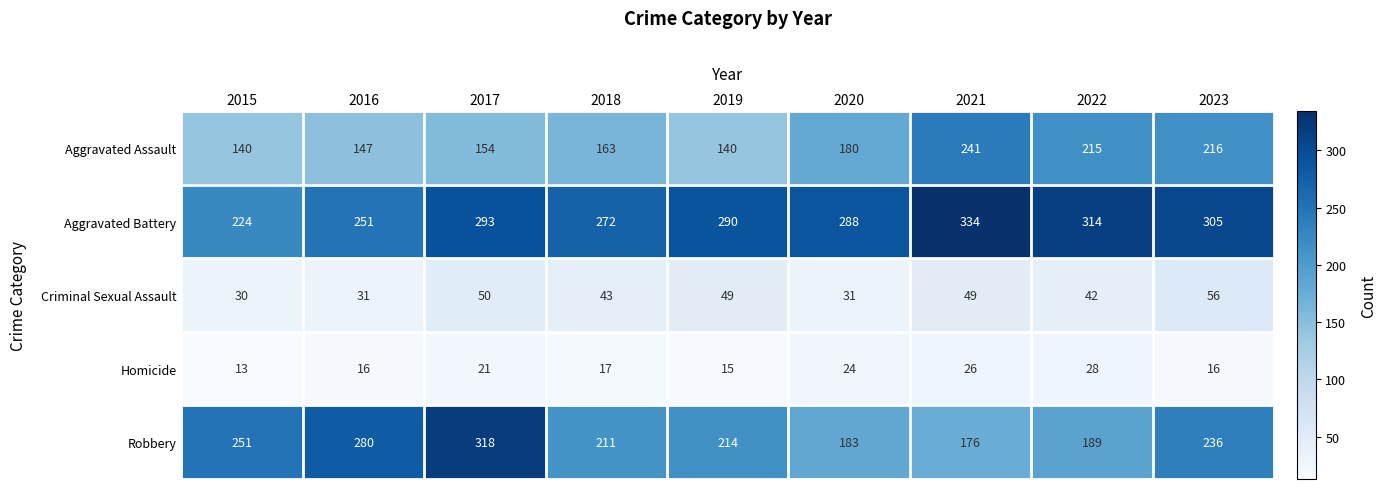

What is the difference between the maximum and minimum values in the Aggravated Assault series?

101